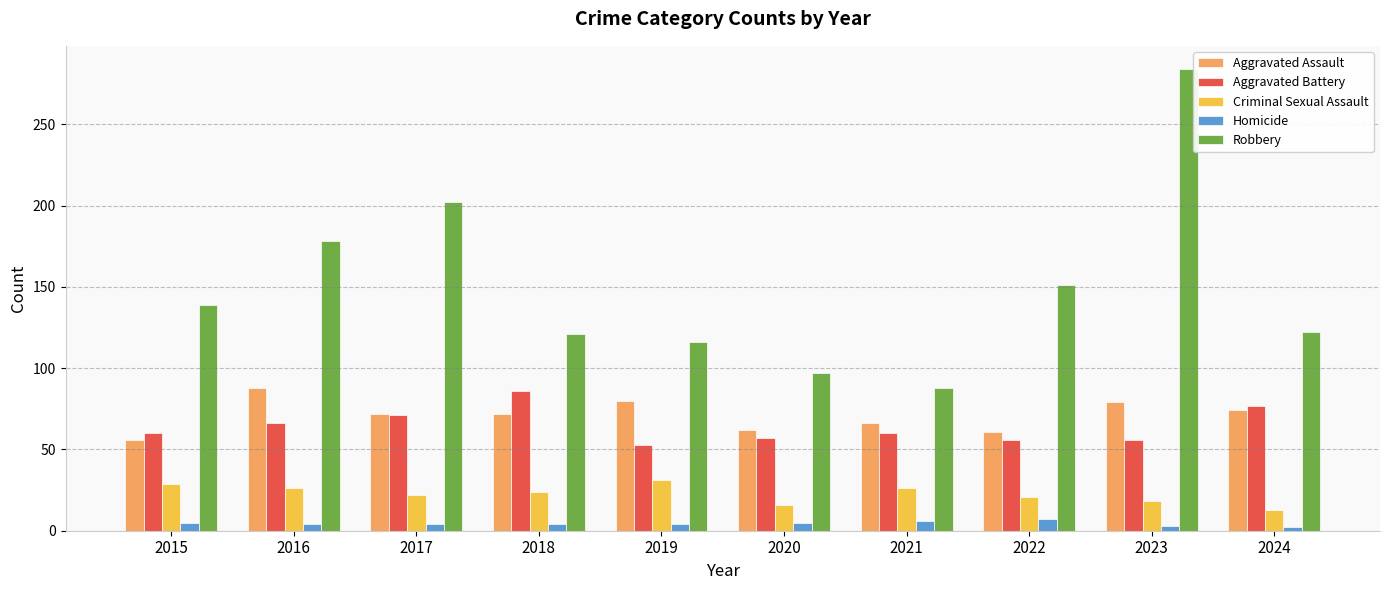

Is it true that Aggravated Assault equals 111 at 2018?

False